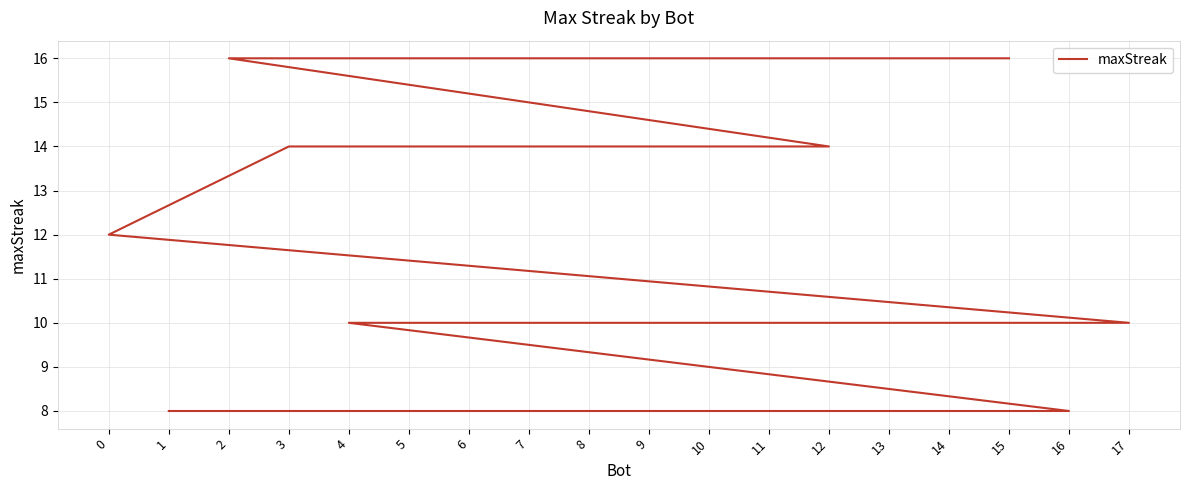

Which has a higher value, 11 or 7?

11